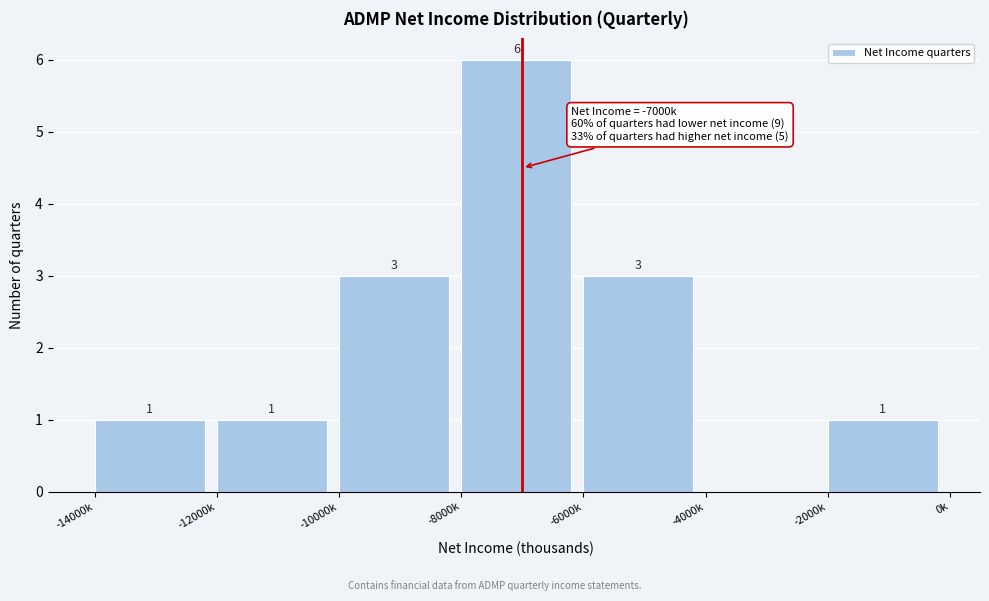

Reading left to right, what are all the values shown in this chart?

-14000k=1	-12000k=1	-10000k=3	-8000k=6	-6000k=3	-4000k=0	-2000k=1